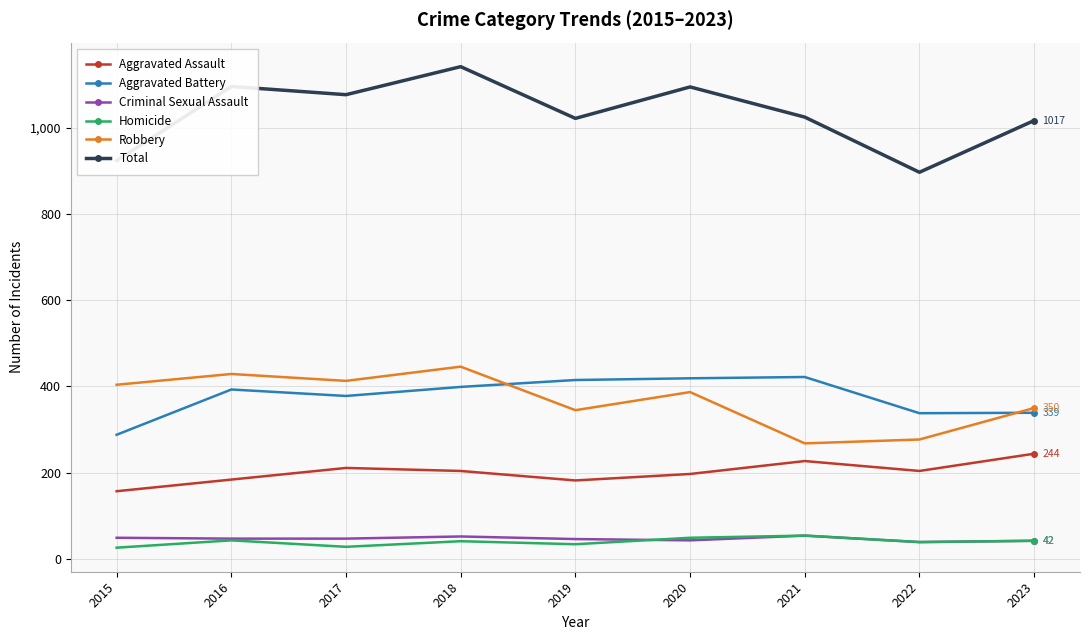

True or false: Criminal Sexual Assault has more than 1 interior local peaks.

True